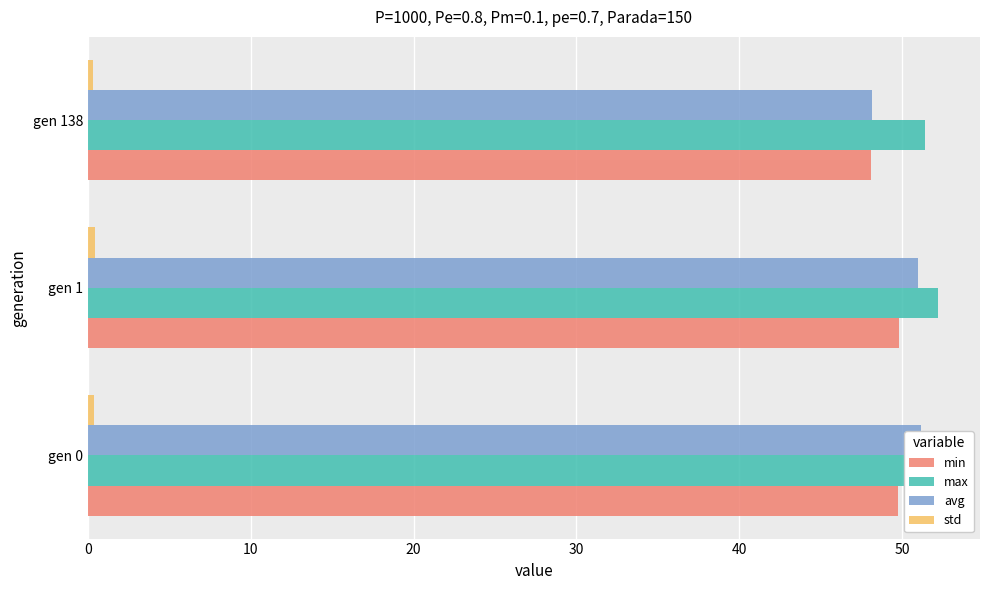

What is the total value across all series at gen 0?

153.4